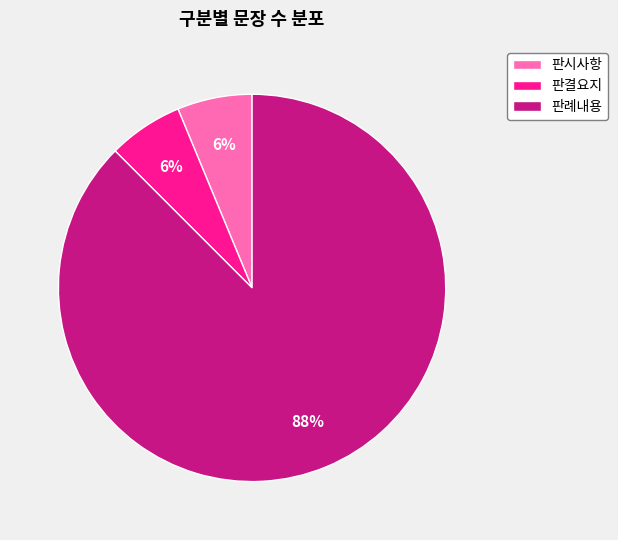

Which category accounts for the majority?

판례내용